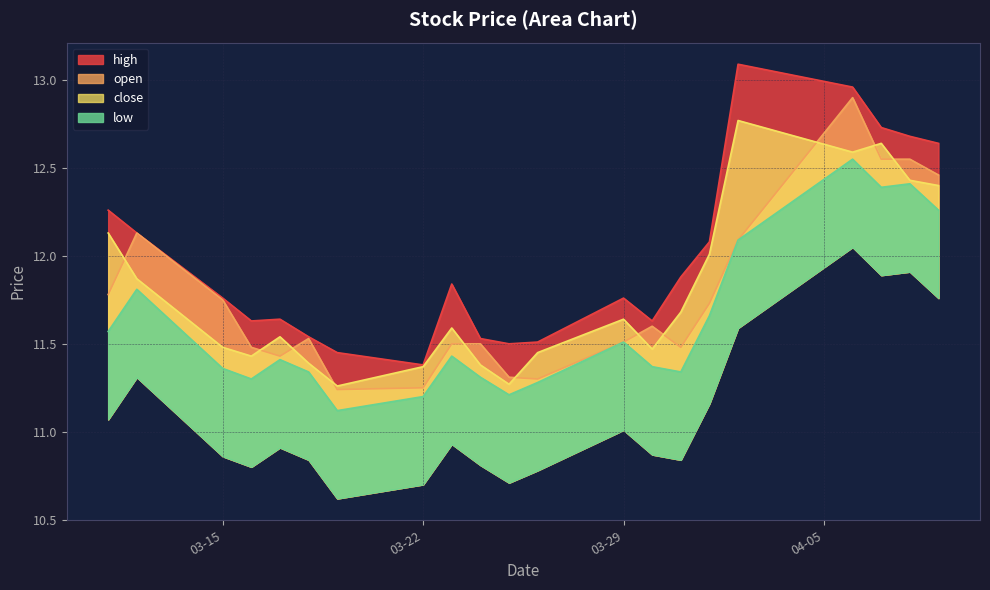

Between 2021-04-02 and 2021-03-29, which is larger?

2021-04-02